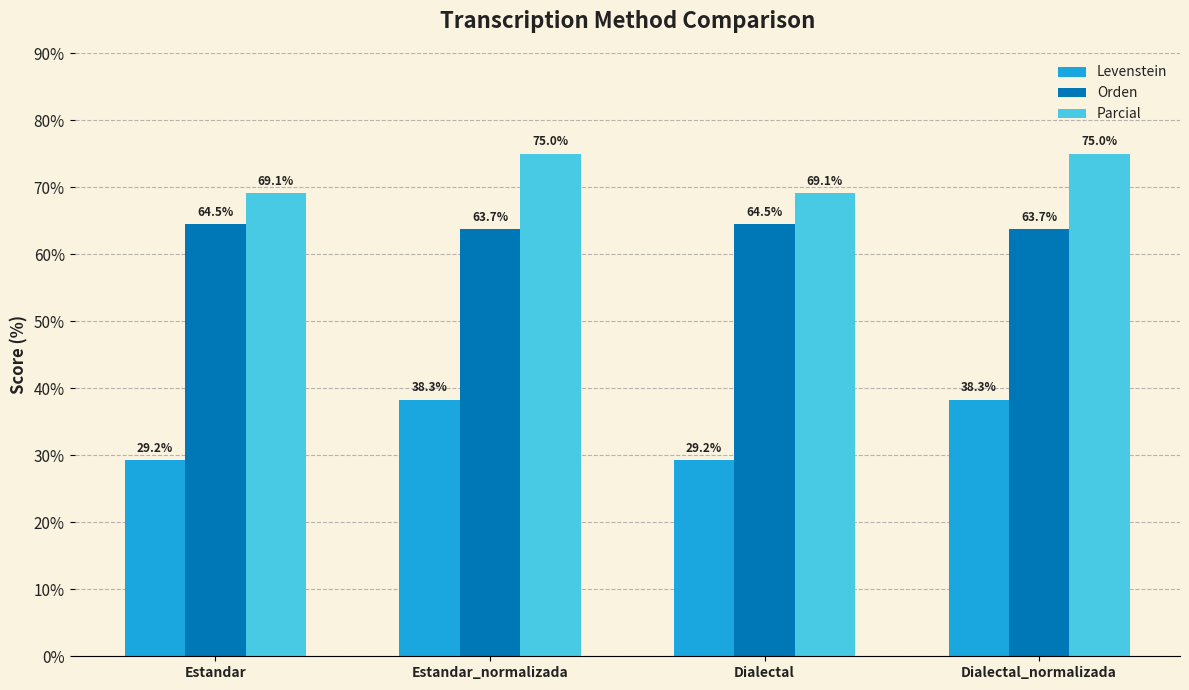

Where does the Levenstein series first go above 38?

Estandar_normalizada